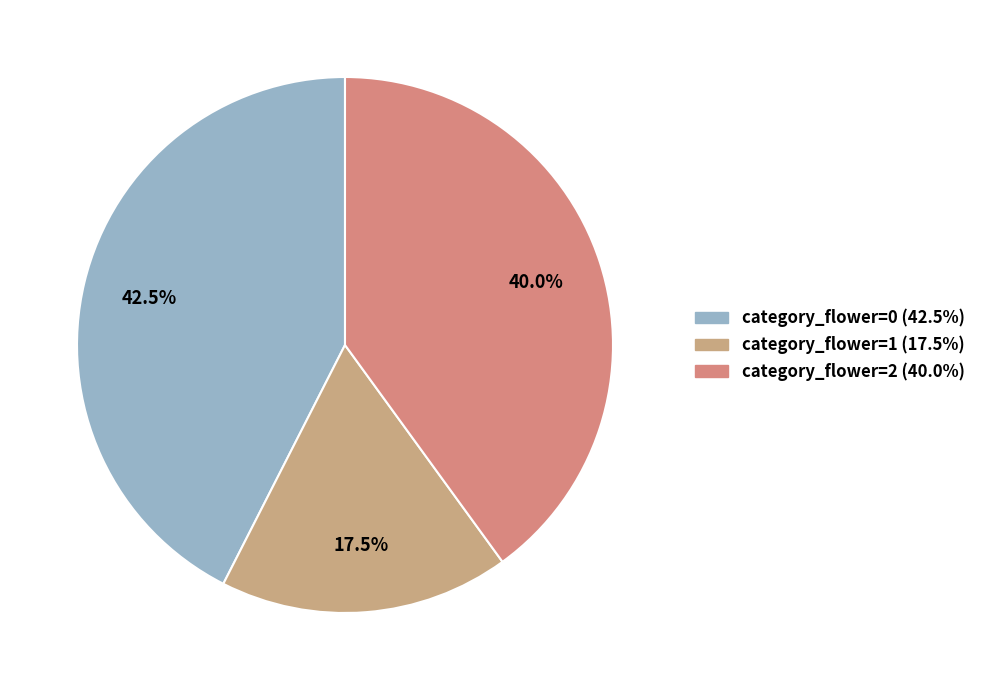

To the nearest percent, what is the average slice percentage?

33%